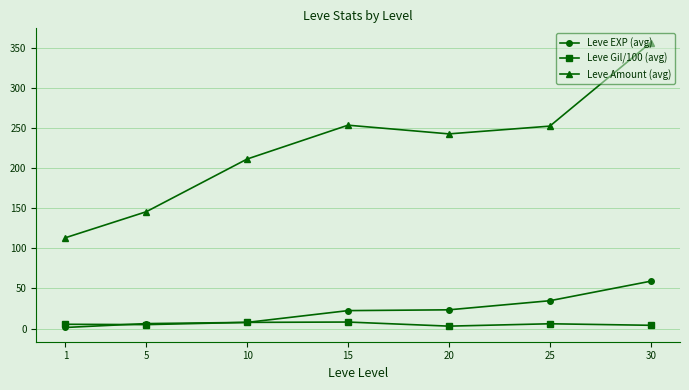

What is the difference between the maximum and minimum values in the Leve Amount (avg) series?

243.1